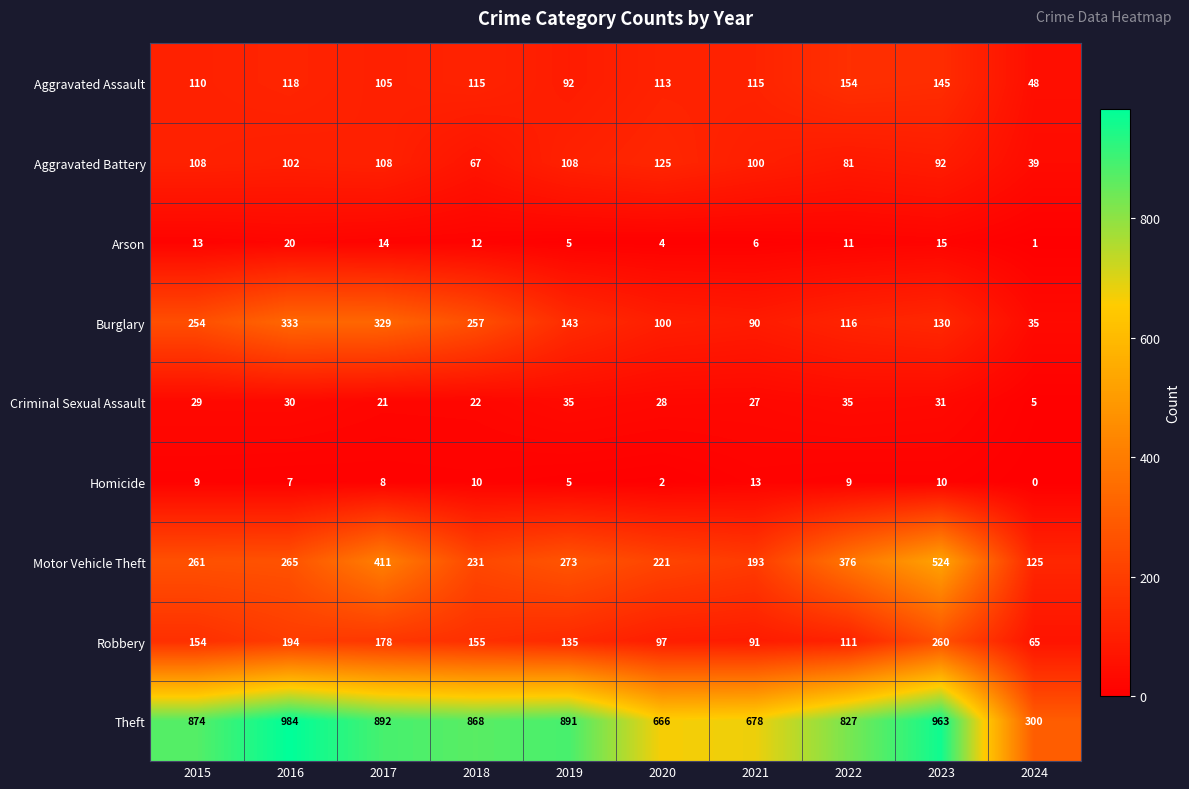

What is the difference between the highest and lowest values at 2022?

818